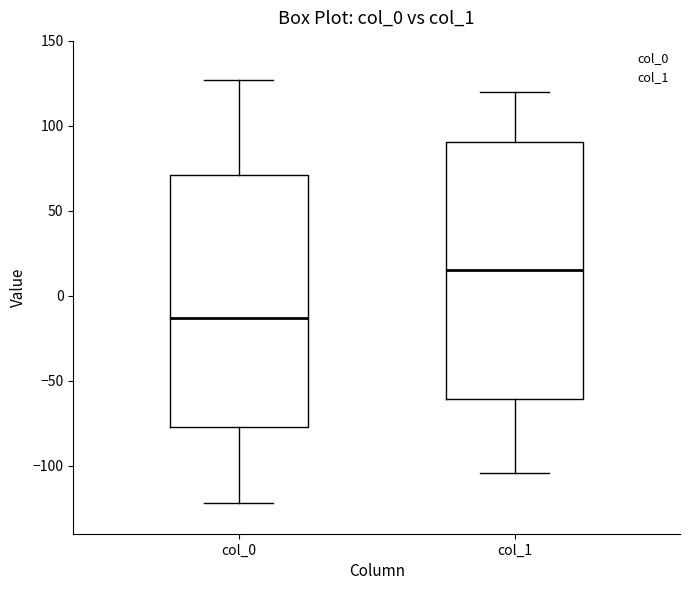

Reading left to right, transcribe this box plot: for each box, give where its median line is, the range the box spans, and where its two whiskers end, as read against the y-axis. The values are not printed on the chart, so give them approximately, as read against the axis.

col_0: median -15, box -75 to 70, whiskers -120 to 125
col_1: median 15, box -60 to 90, whiskers -105 to 120